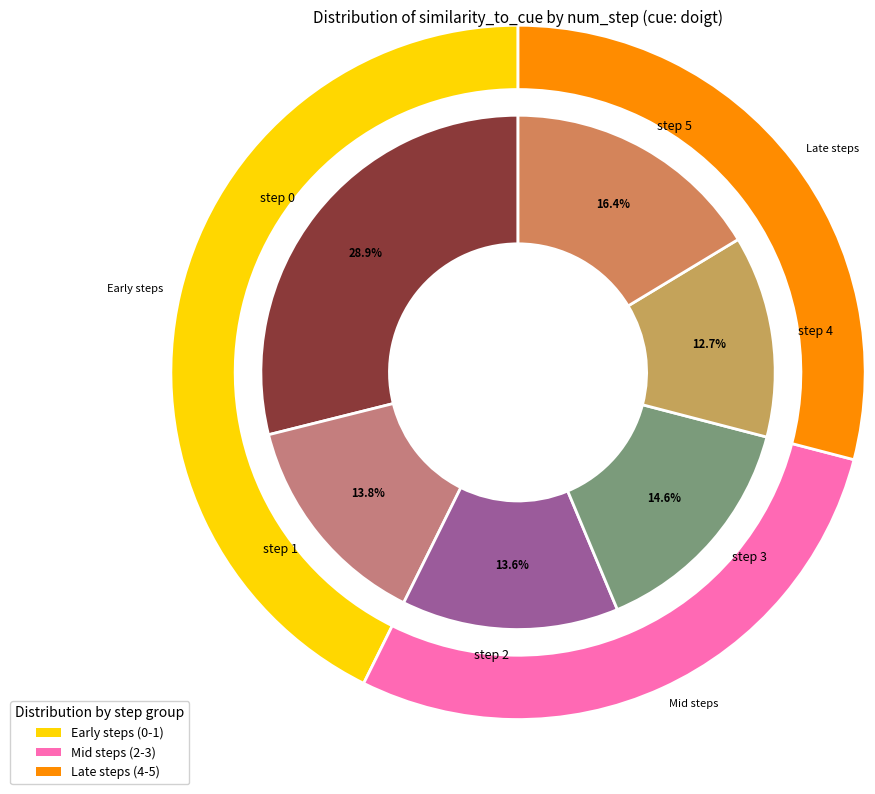

Is there any slice that represents more than half of the pie?

No